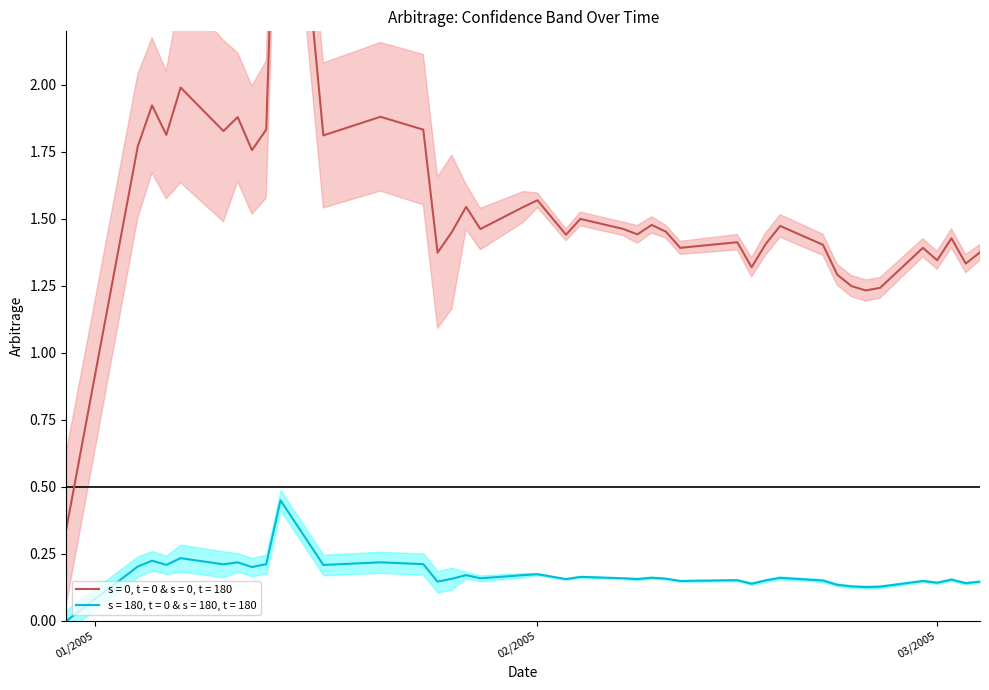

What is the minimum value shown in the chart?

0.3